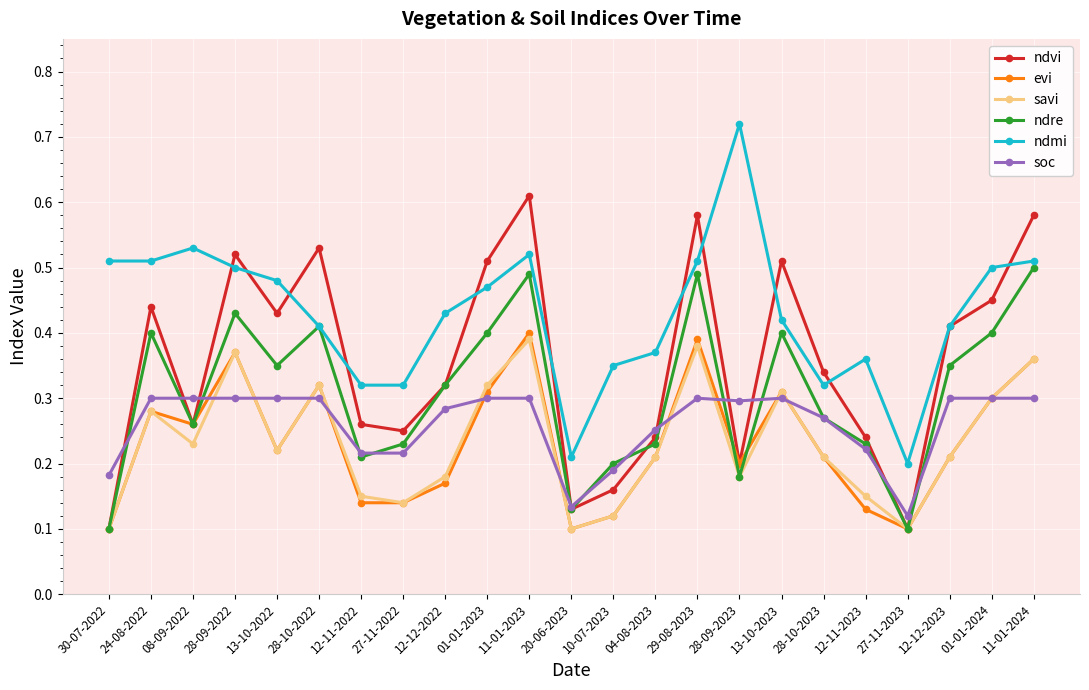

Is the value of ndre at 28-09-2022 greater than the value of savi at 30-07-2022?

Yes